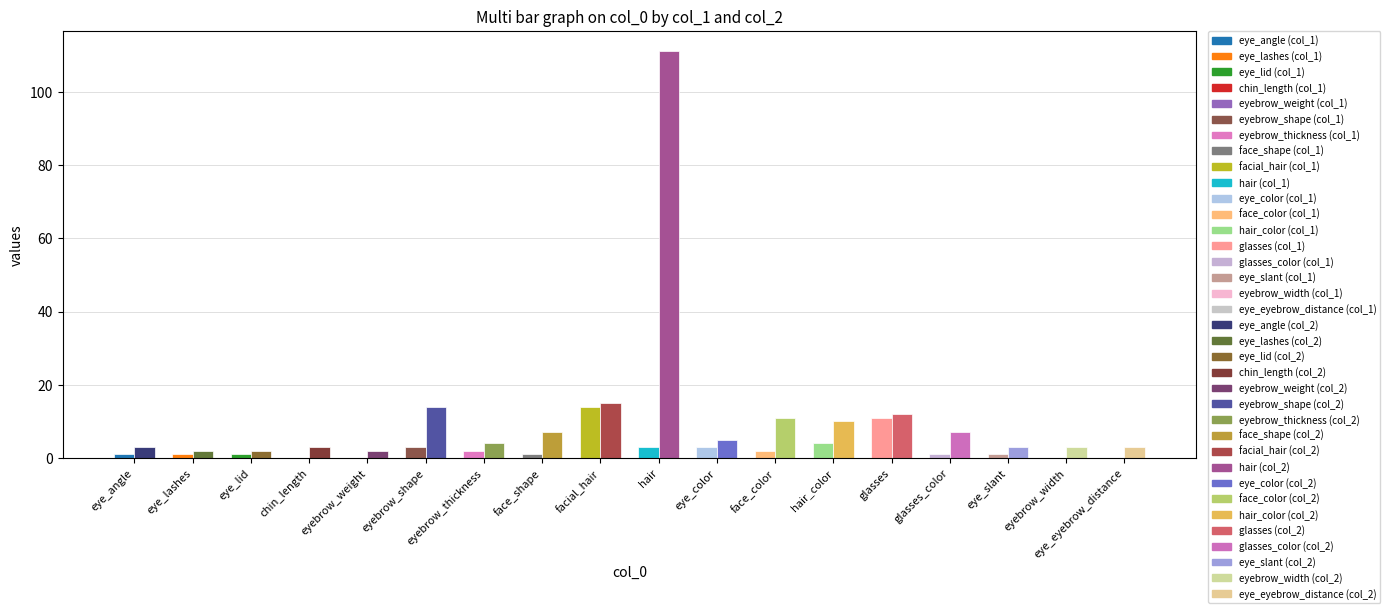

At which category is the sum across all series the highest?

hair